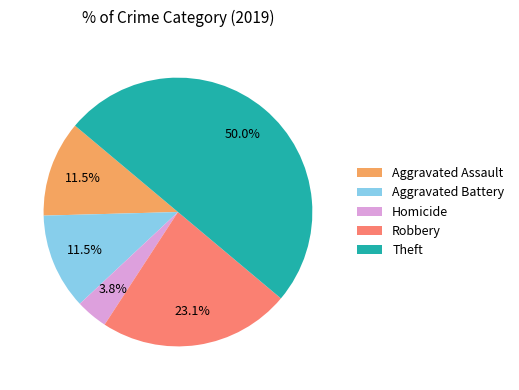

Do Robbery and Aggravated Assault together represent more than half of the pie?

No